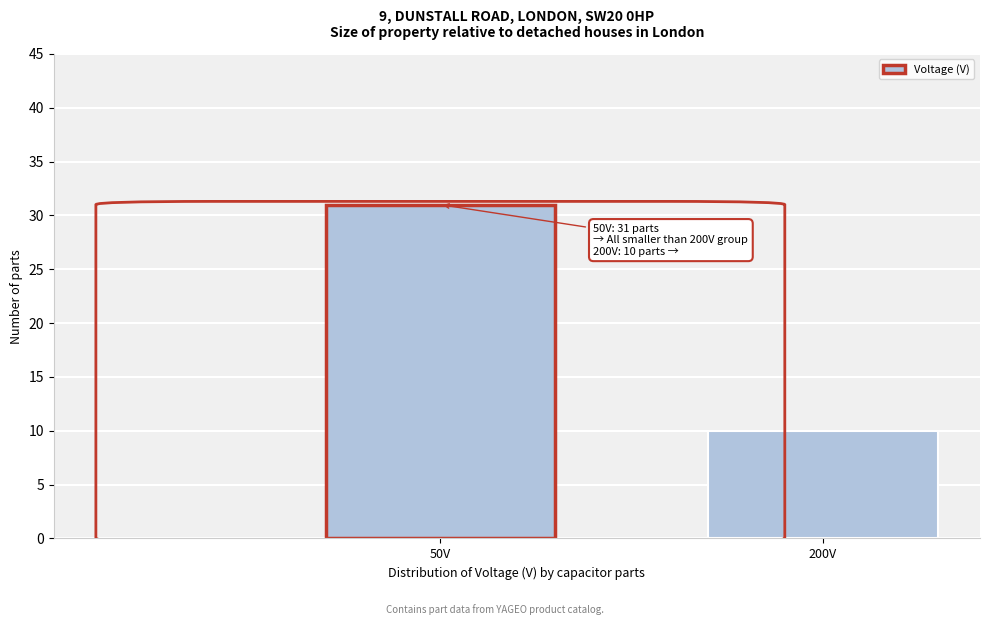

Reading left to right, transcribe all the data shown in this chart.

31	10